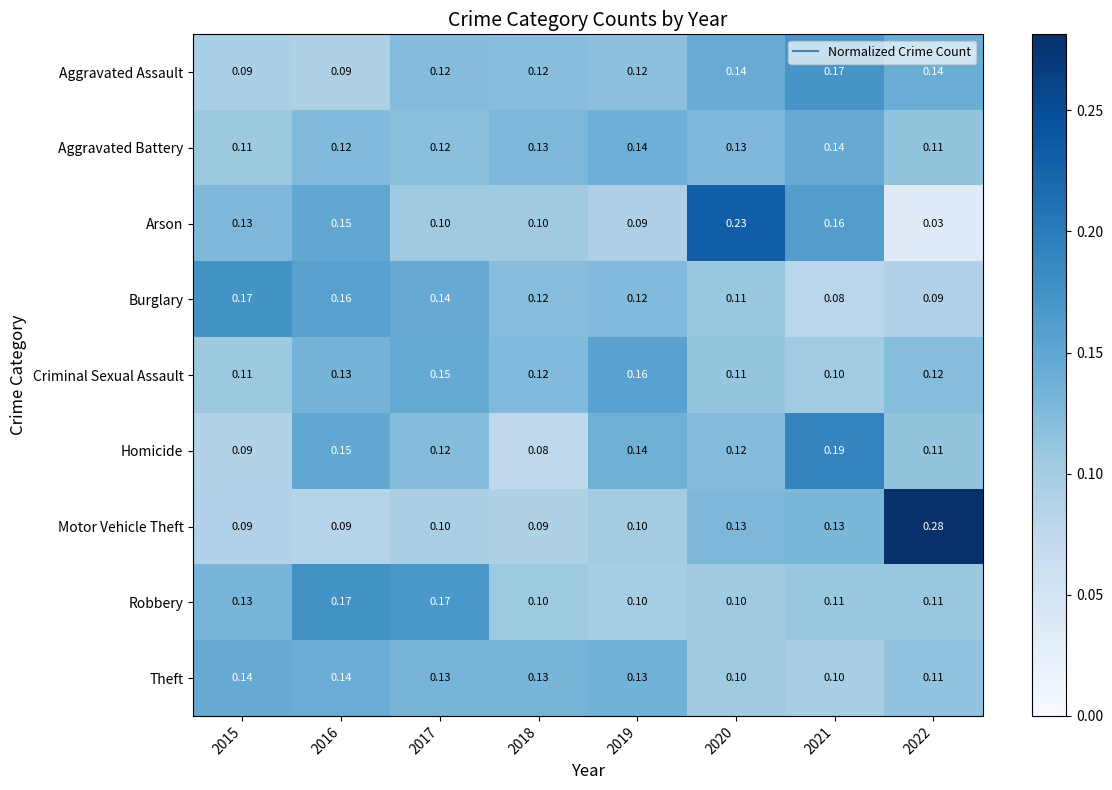

Is the value of Homicide at 2021 greater than the value of Aggravated Assault at 2022?

Yes